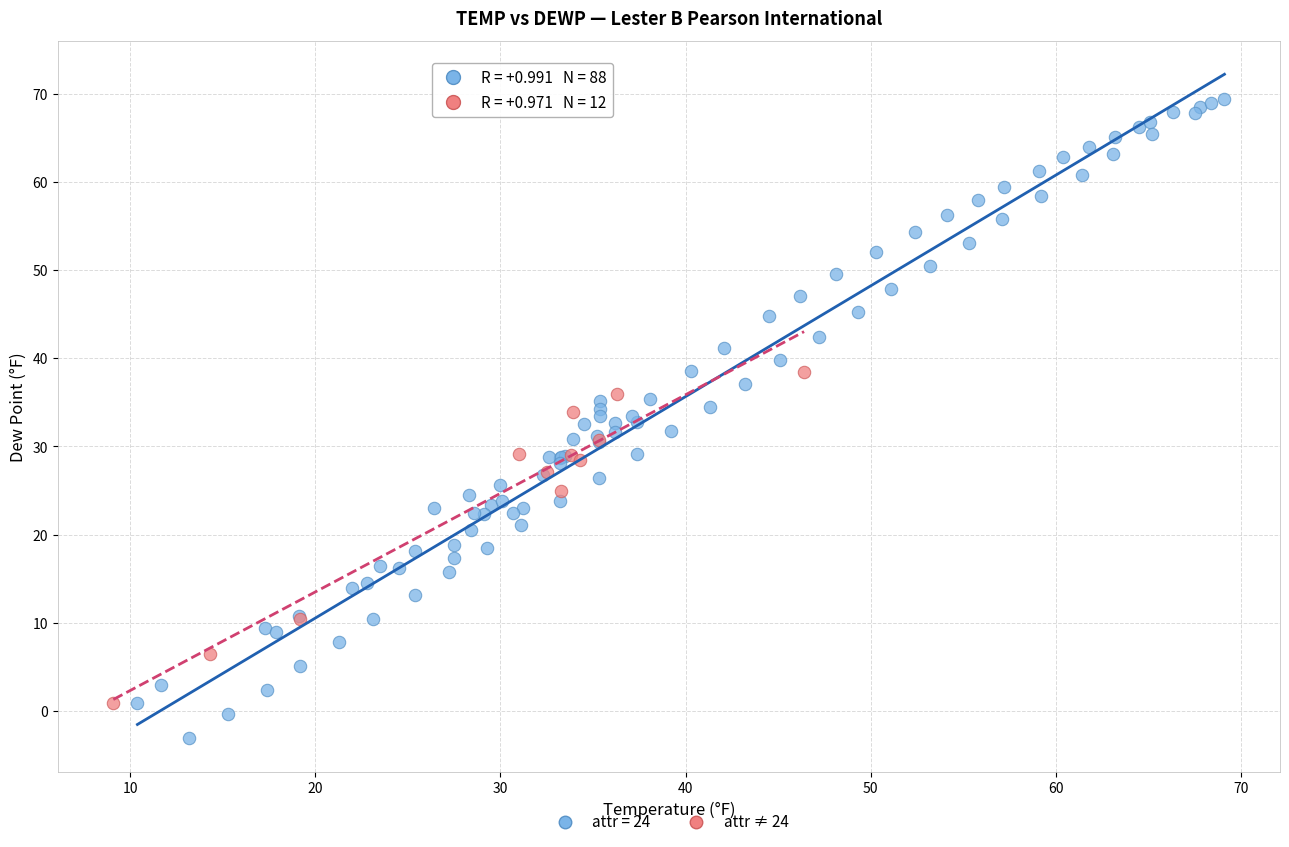

Which series has the widest spread of Y values?

attr = 24